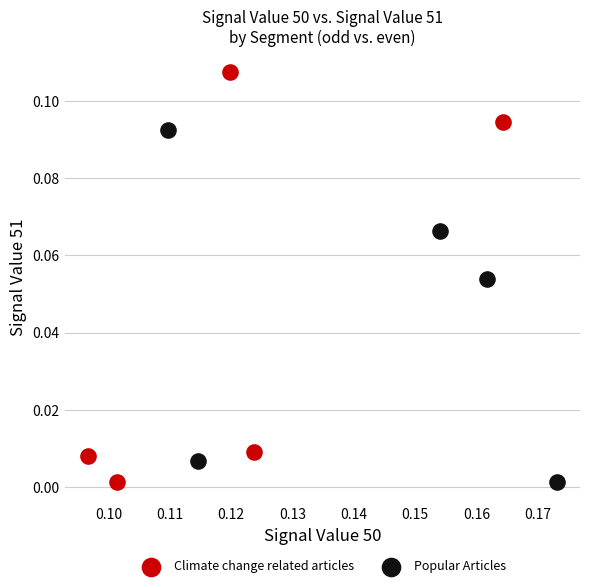

Which series has the widest spread of Y values?

Climate change related articles